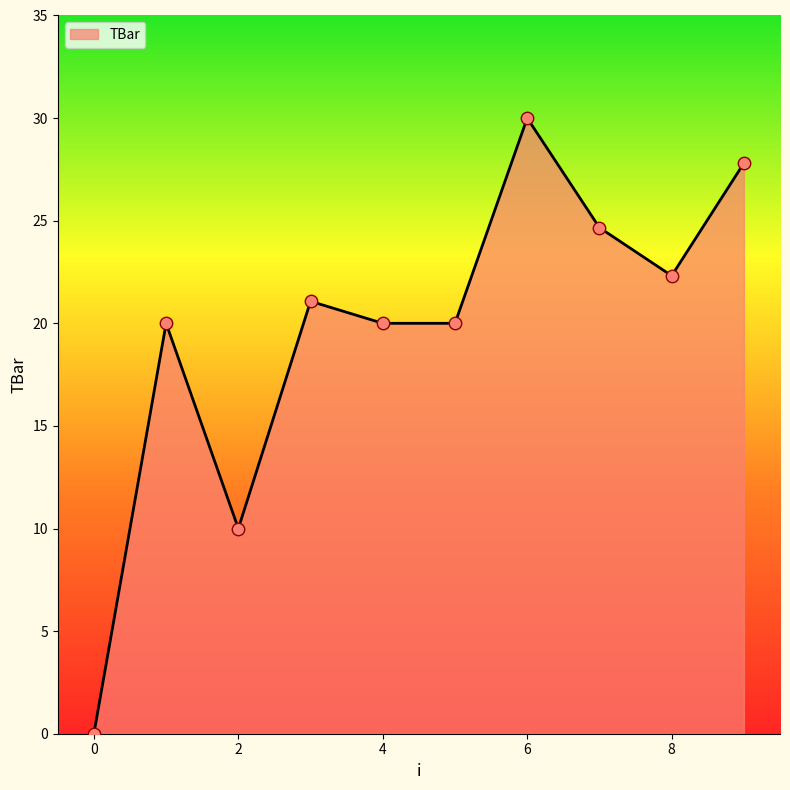

What is the greatest value displayed?

30.0